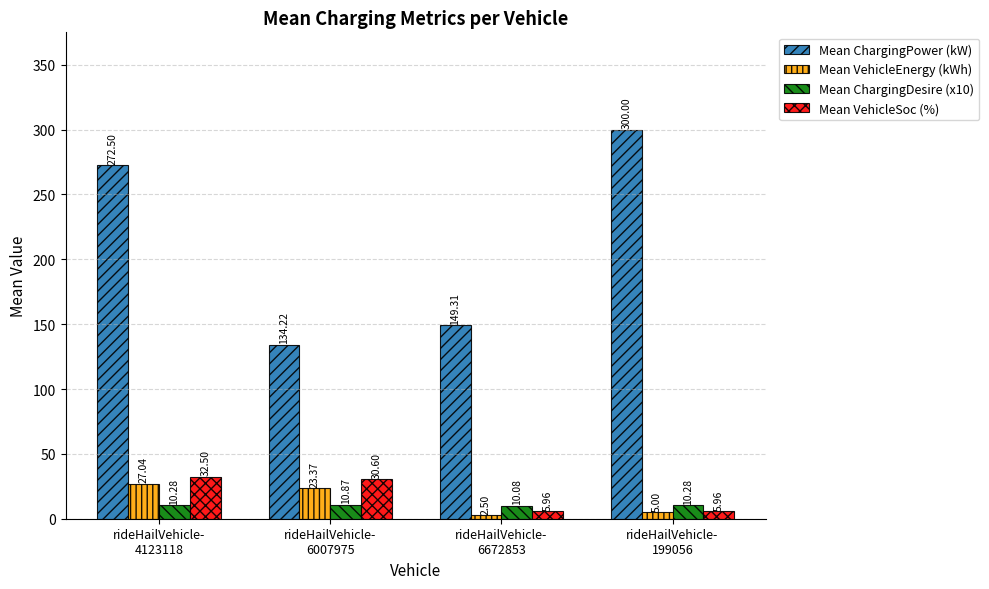

What is the sum of the Mean ChargingPower (kW) values at rideHailVehicle-
6672853 and rideHailVehicle-
199056?

449.3